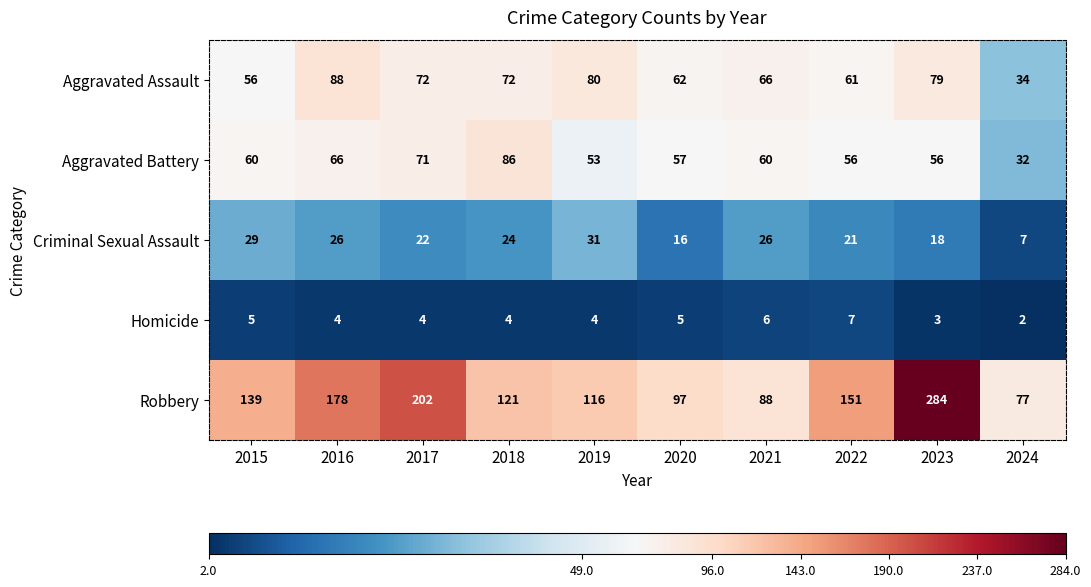

How many distinct data groups are displayed?

5